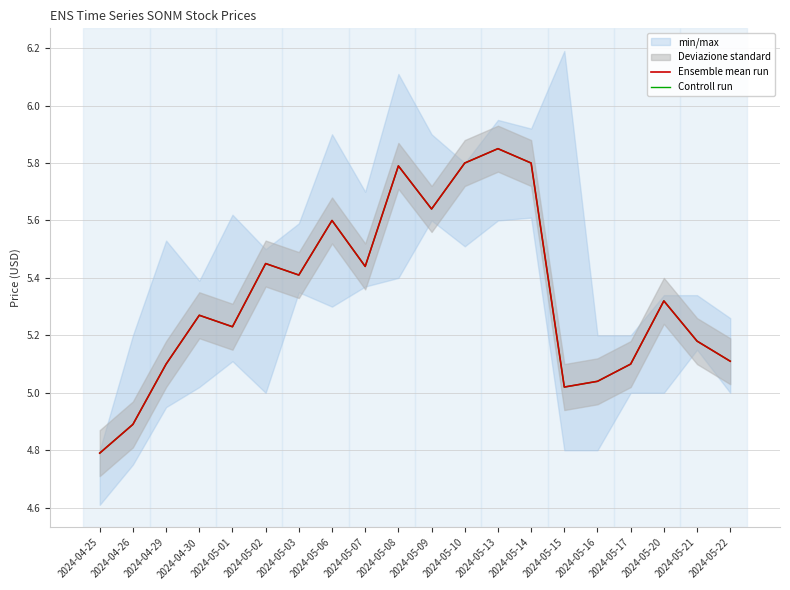

How many lines are shown in the chart?

2